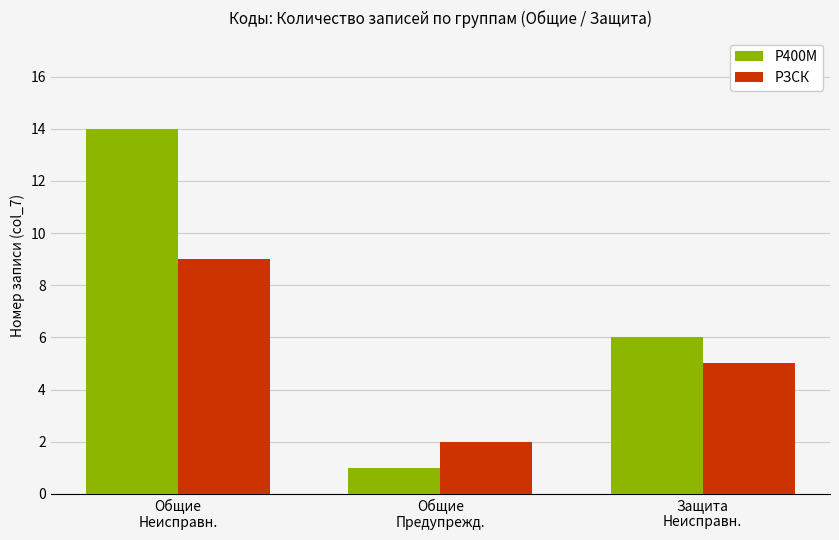

At how many categories does at least one series exceed 12?

1